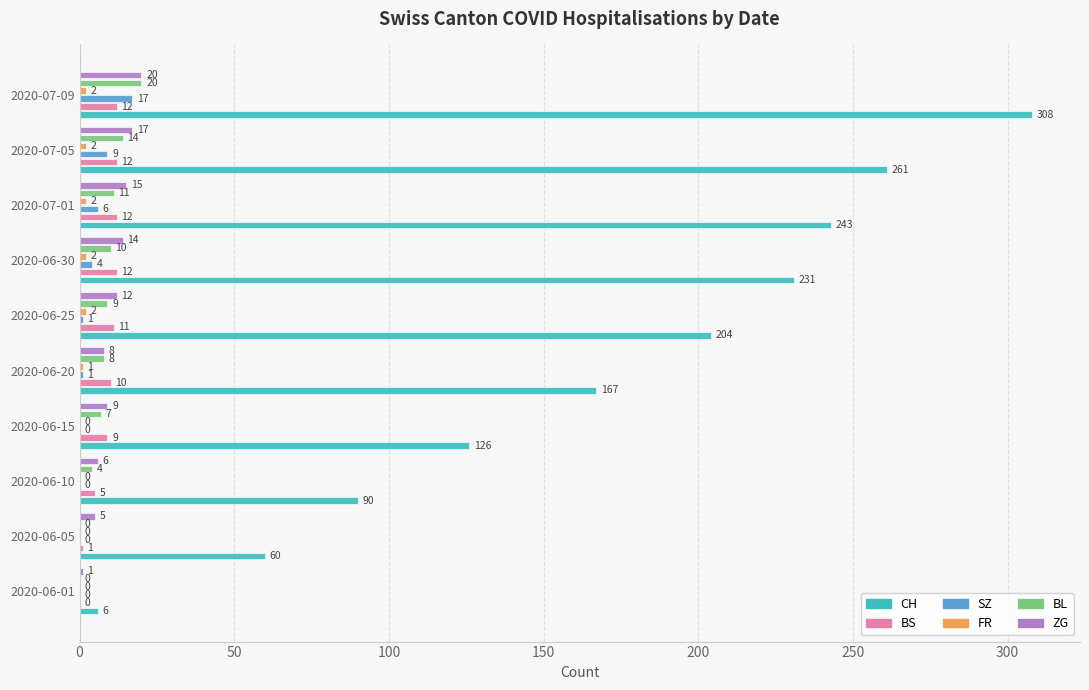

Which series has the largest total across all categories?

CH